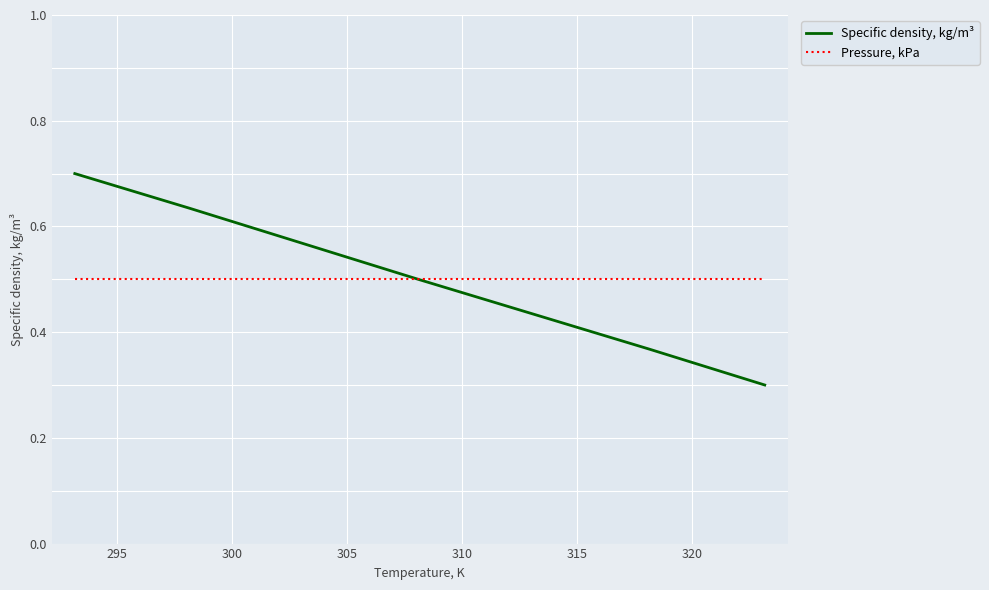

What is the smallest value displayed?

0.3